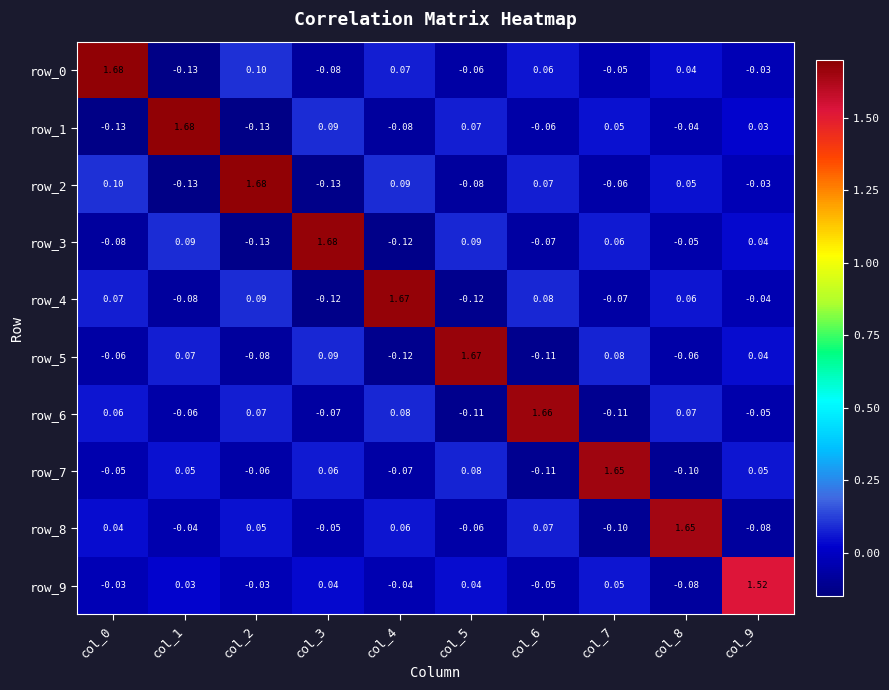

Reading right to left, transcribe all the data shown in this chart.

row_0: col_9=-0.0	col_8=0.0	col_7=-0.0	col_6=0.1	col_5=-0.1	col_4=0.1	col_3=-0.1	col_2=0.1	col_1=-0.1	col_0=1.7
row_1: col_9=0.0	col_8=-0.0	col_7=0.1	col_6=-0.1	col_5=0.1	col_4=-0.1	col_3=0.1	col_2=-0.1	col_1=1.7	col_0=-0.1
row_2: col_9=-0.0	col_8=0.0	col_7=-0.1	col_6=0.1	col_5=-0.1	col_4=0.1	col_3=-0.1	col_2=1.7	col_1=-0.1	col_0=0.1
row_3: col_9=0.0	col_8=-0.1	col_7=0.1	col_6=-0.1	col_5=0.1	col_4=-0.1	col_3=1.7	col_2=-0.1	col_1=0.1	col_0=-0.1
row_4: col_9=-0.0	col_8=0.1	col_7=-0.1	col_6=0.1	col_5=-0.1	col_4=1.7	col_3=-0.1	col_2=0.1	col_1=-0.1	col_0=0.1
row_5: col_9=0.0	col_8=-0.1	col_7=0.1	col_6=-0.1	col_5=1.7	col_4=-0.1	col_3=0.1	col_2=-0.1	col_1=0.1	col_0=-0.1
row_6: col_9=-0.0	col_8=0.1	col_7=-0.1	col_6=1.7	col_5=-0.1	col_4=0.1	col_3=-0.1	col_2=0.1	col_1=-0.1	col_0=0.1
row_7: col_9=0.1	col_8=-0.1	col_7=1.7	col_6=-0.1	col_5=0.1	col_4=-0.1	col_3=0.1	col_2=-0.1	col_1=0.1	col_0=-0.0
row_8: col_9=-0.1	col_8=1.6	col_7=-0.1	col_6=0.1	col_5=-0.1	col_4=0.1	col_3=-0.1	col_2=0.0	col_1=-0.0	col_0=0.0
row_9: col_9=1.5	col_8=-0.1	col_7=0.1	col_6=-0.0	col_5=0.0	col_4=-0.0	col_3=0.0	col_2=-0.0	col_1=0.0	col_0=-0.0